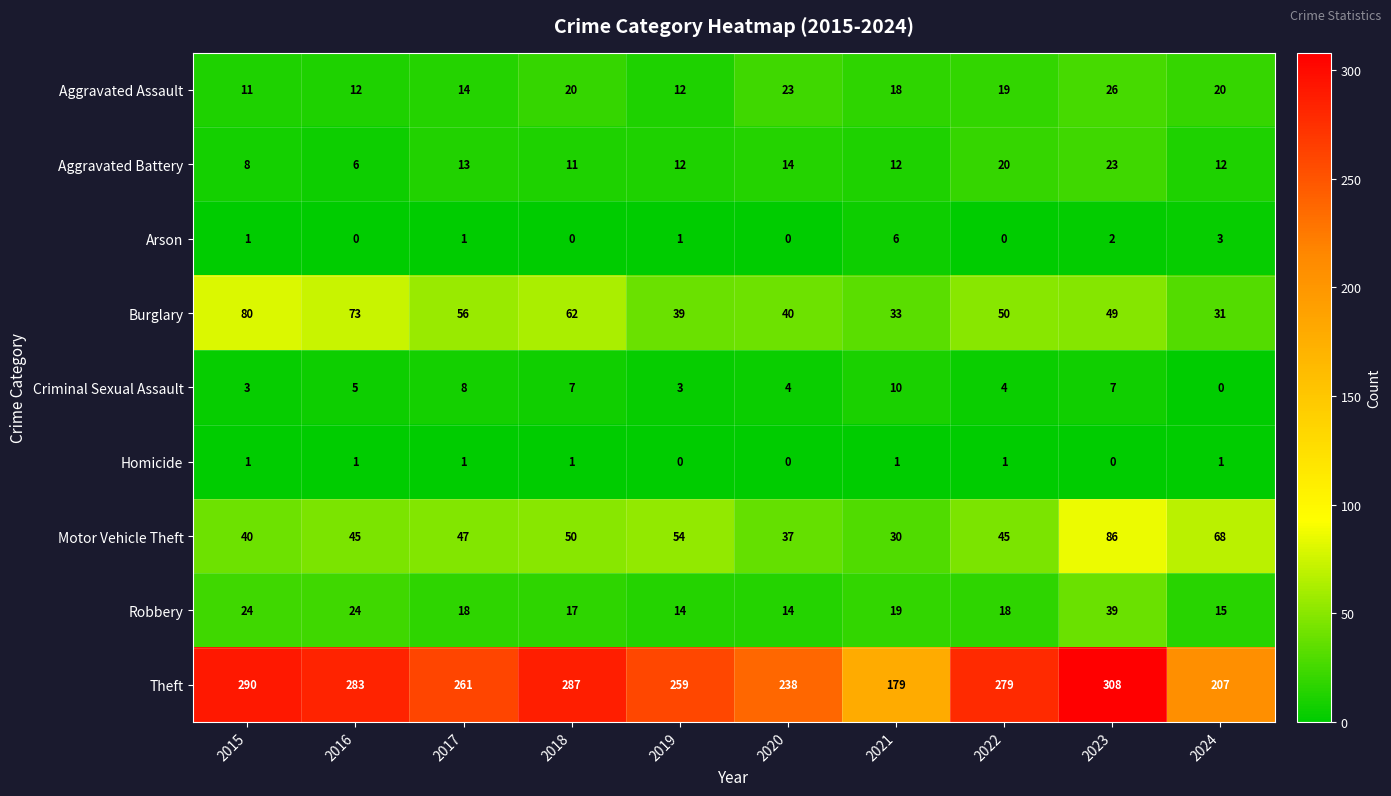

Which label corresponds to the largest value in the chart?

2023